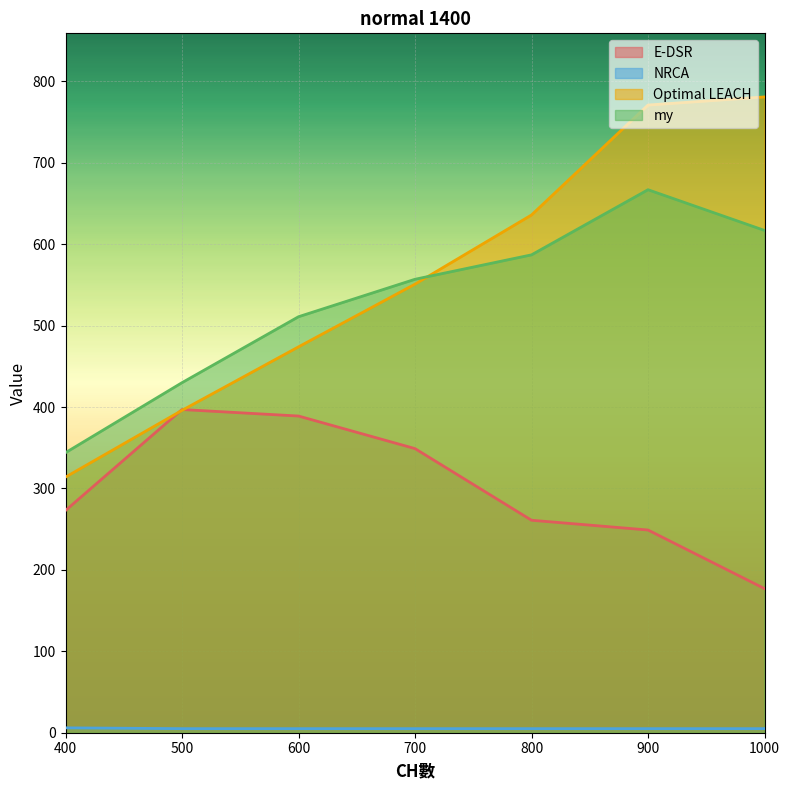

The E-DSR series shows 249 at 900. True or false?

True